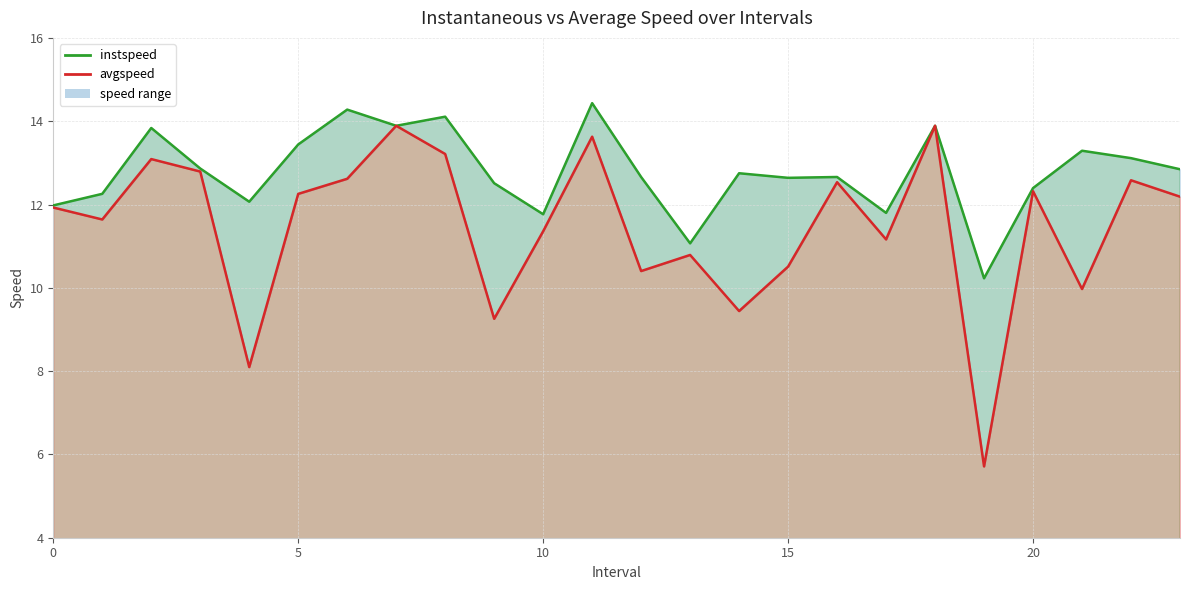

Does the chart have visible grid lines?

Yes